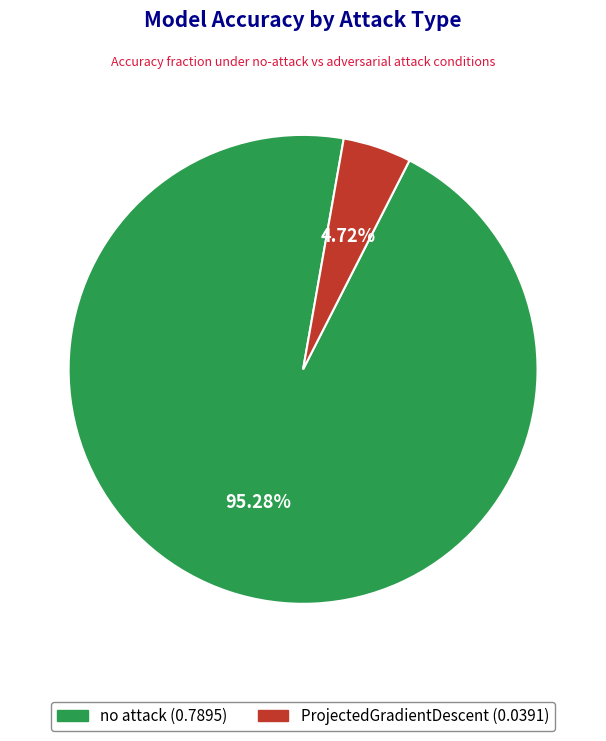

The no attack slice represents 81% of the pie. True or false?

False